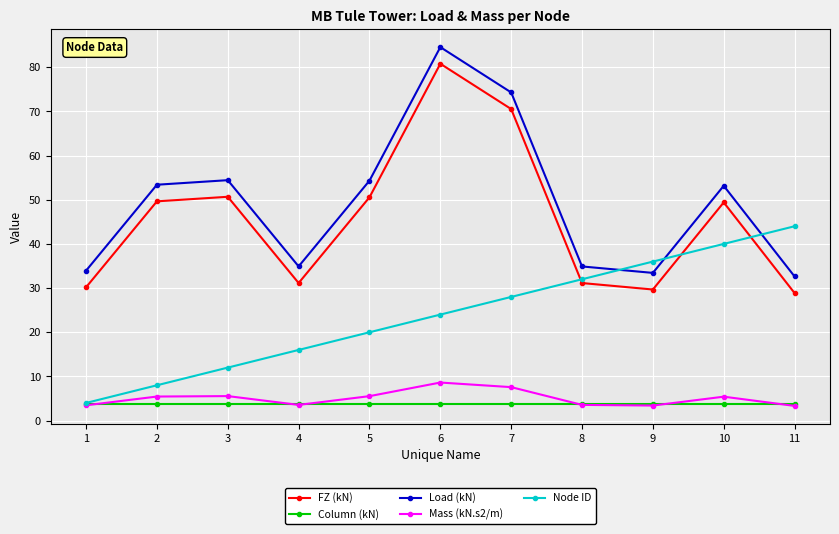

True or false: Column (kN) has a value of 3.8 at 5.

True